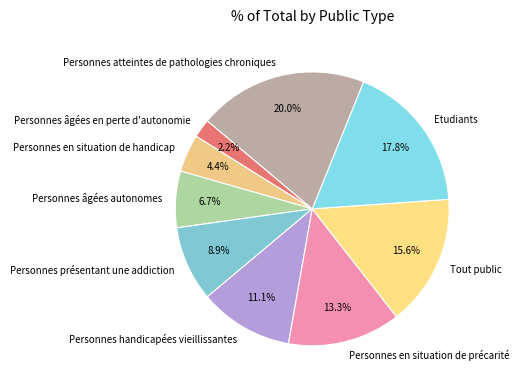

How many segments does this pie chart have?

9